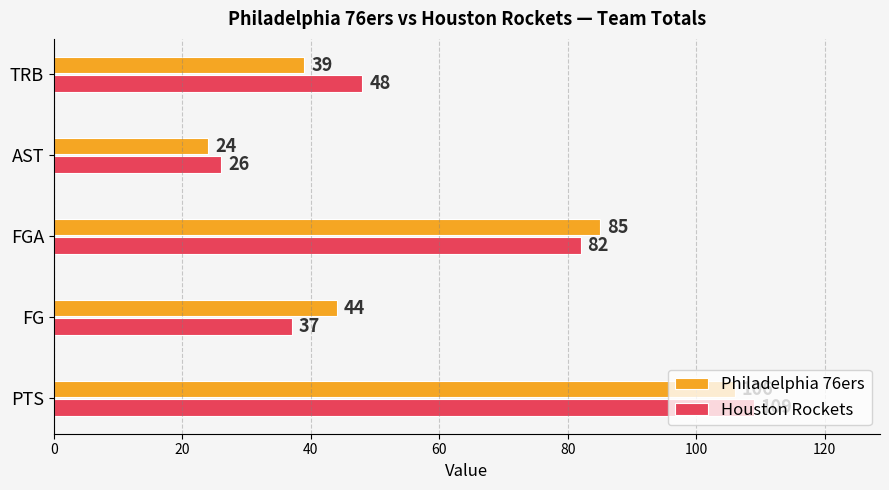

True or false: Philadelphia 76ers has a value of 137 at FGA.

False